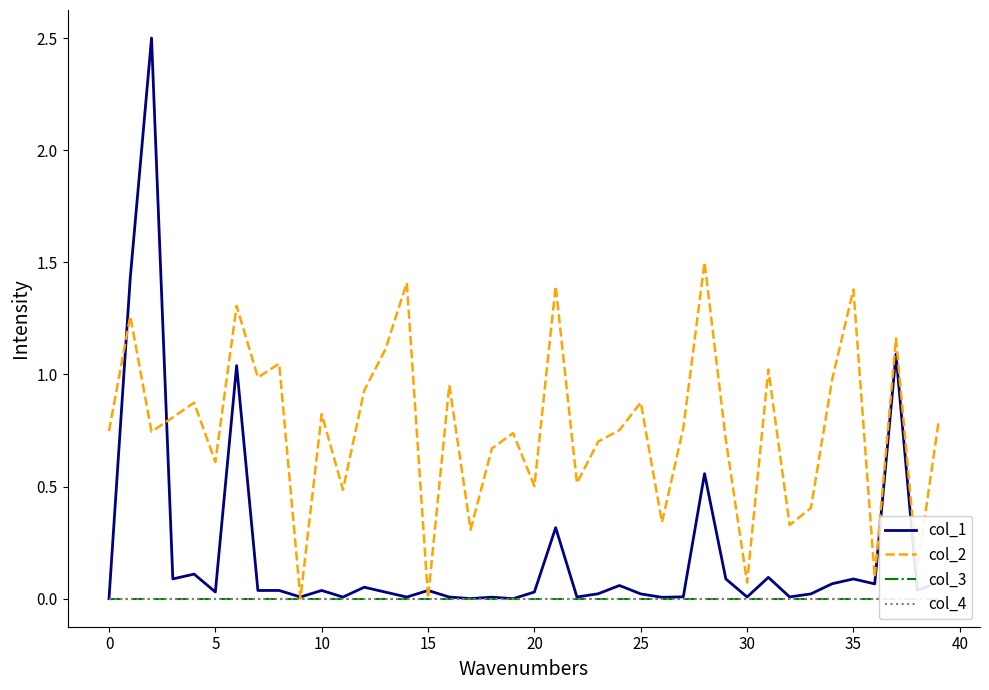

Does the chart have visible grid lines?

No